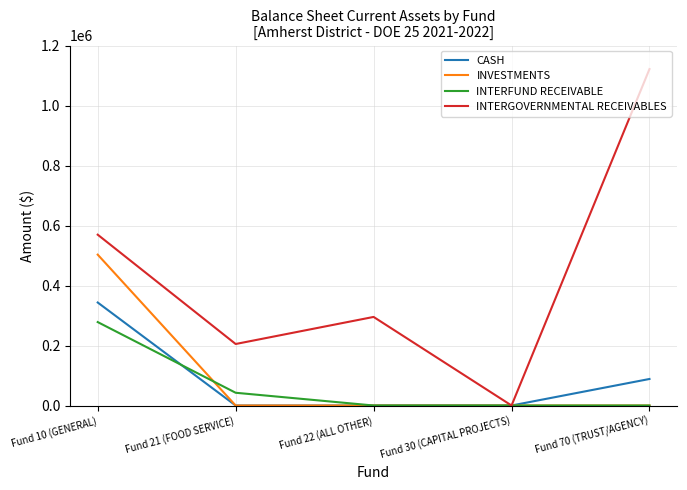

Which series changed the most between Fund 10 (GENERAL) and Fund 30 (CAPITAL PROJECTS)?

INTERGOVERNMENTAL RECEIVABLES